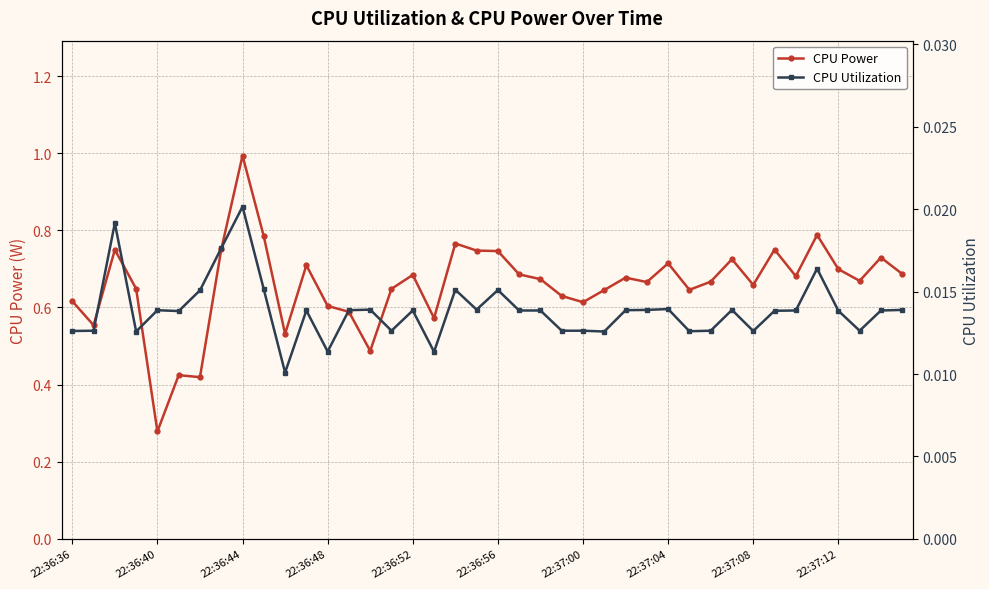

True or false: CPU Power has more than 0 interior local peaks.

True